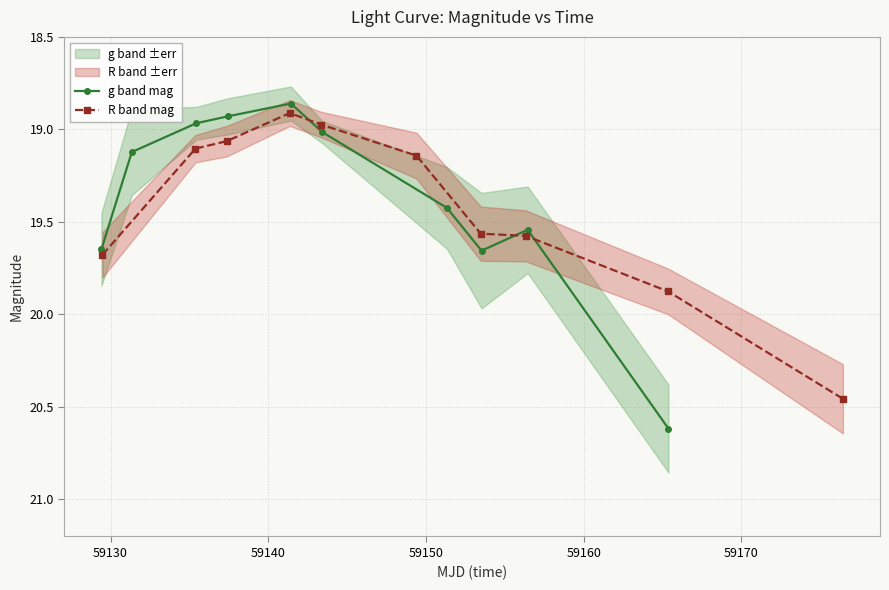

Reading right to left, extract all data points from this chart.

g band mag: 20.6	19.5	19.7	19.4	19.0	18.9	18.9	19.0	19.1	19.6
R band mag: 20.5	19.9	19.6	19.6	19.1	19.0	18.9	19.1	19.1	19.7